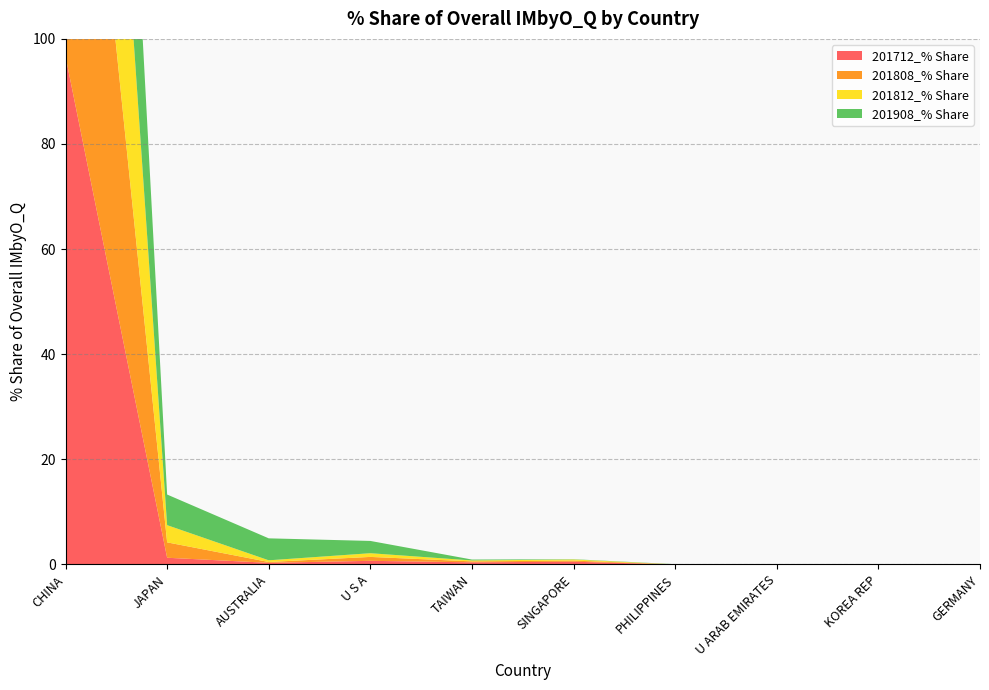

Reading right to left, list all the values displayed in this chart.

201712_% Share: 0.0	0.0	0.0	0.0	0.5	0.4	0.7	0.3	1.3	96.7
201808_% Share: 0.0	0.0	0.0	0.0	0.2	0.2	0.7	0.2	2.9	95.6
201812_% Share: 0.0	0.0	0.0	0.0	0.2	0.2	0.7	0.3	3.3	95.1
201908_% Share: 0.0	0.0	0.0	0.0	0.1	0.2	2.3	4.2	5.8	86.5